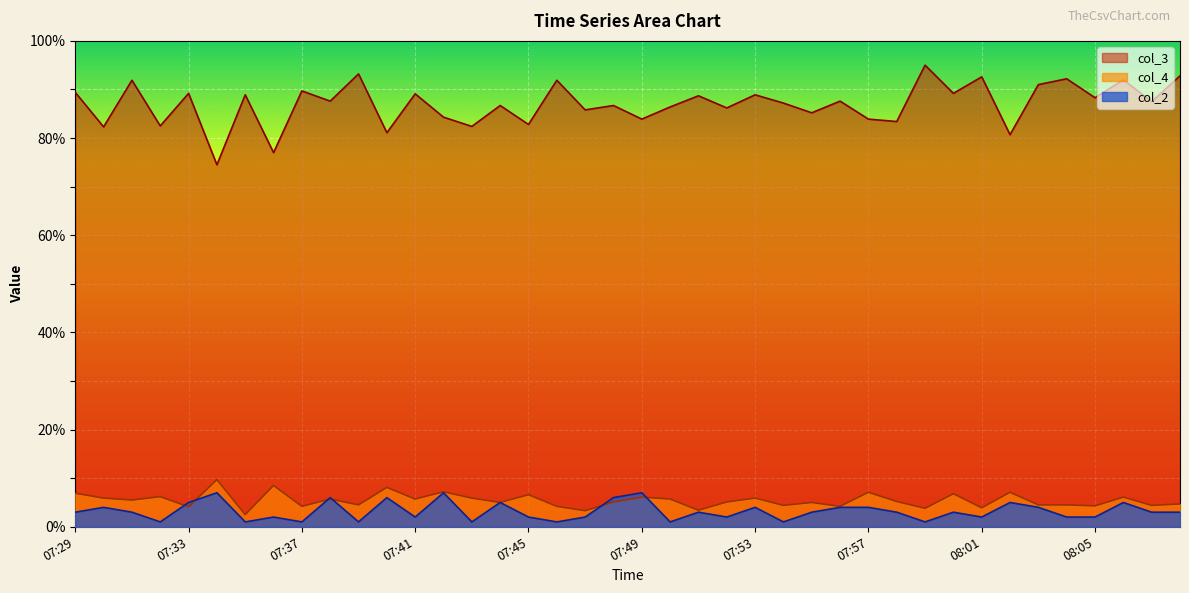

In col_4, how many points are higher than both neighbors (excluding endpoints)?

14